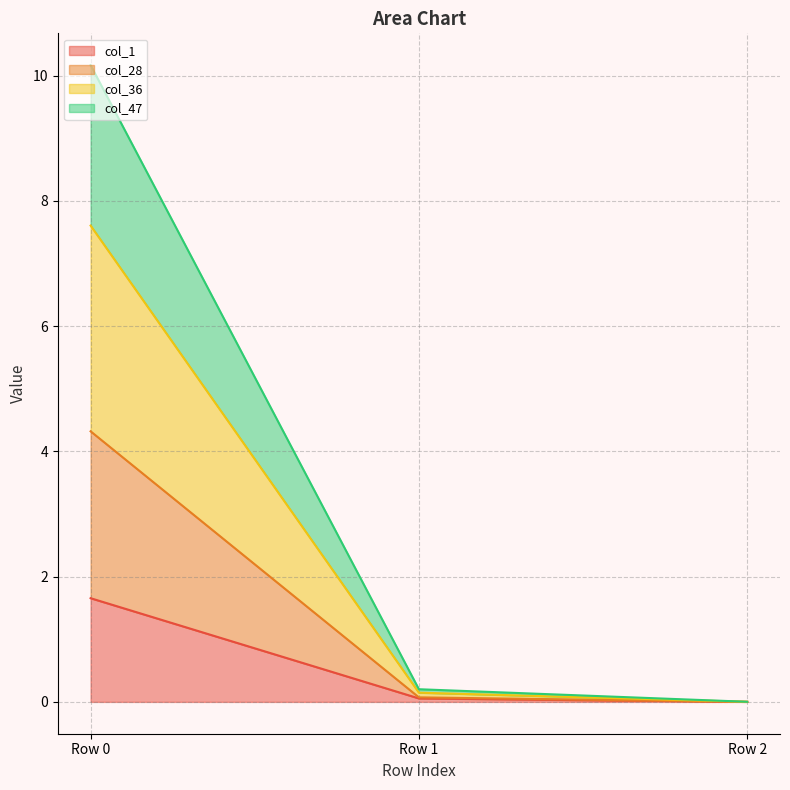

Which category has the highest value in the col_47 series?

Row 0